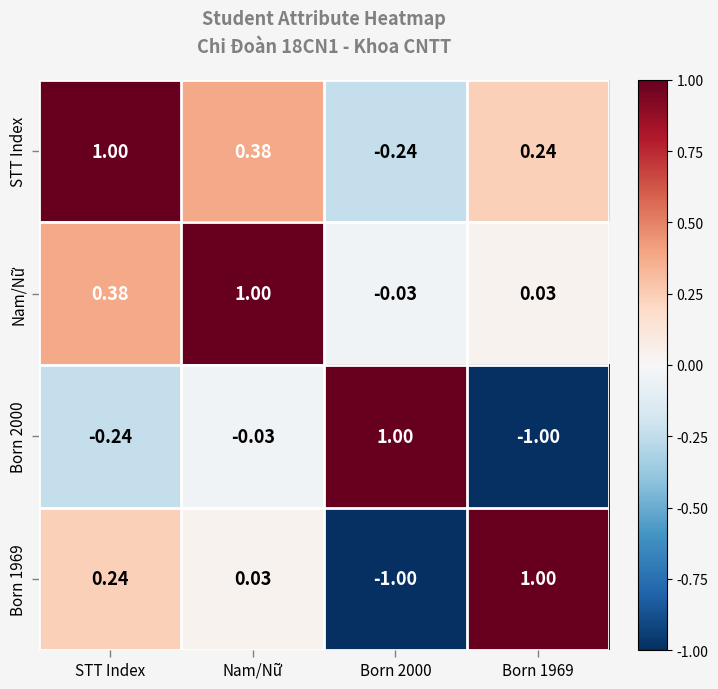

At how many categories does at least one series exceed 0?

4